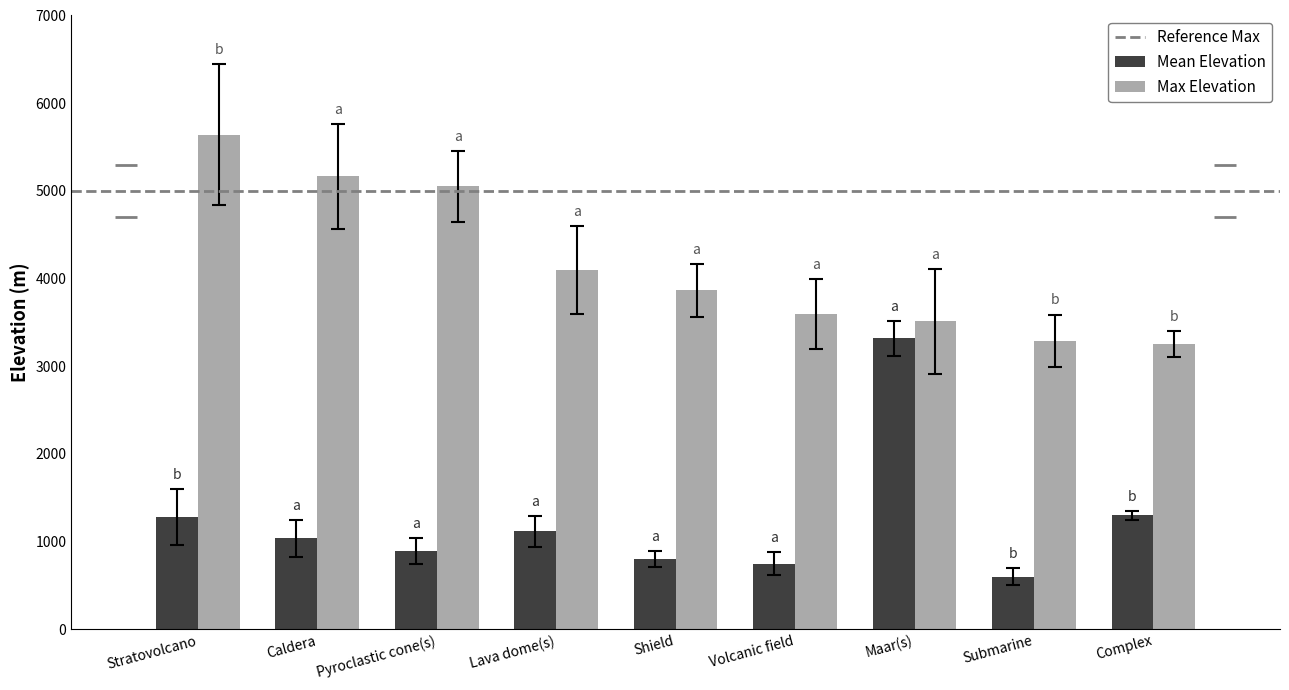

Is the value of Mean Elevation at Submarine greater than the value of Max Elevation at Lava dome(s)?

No